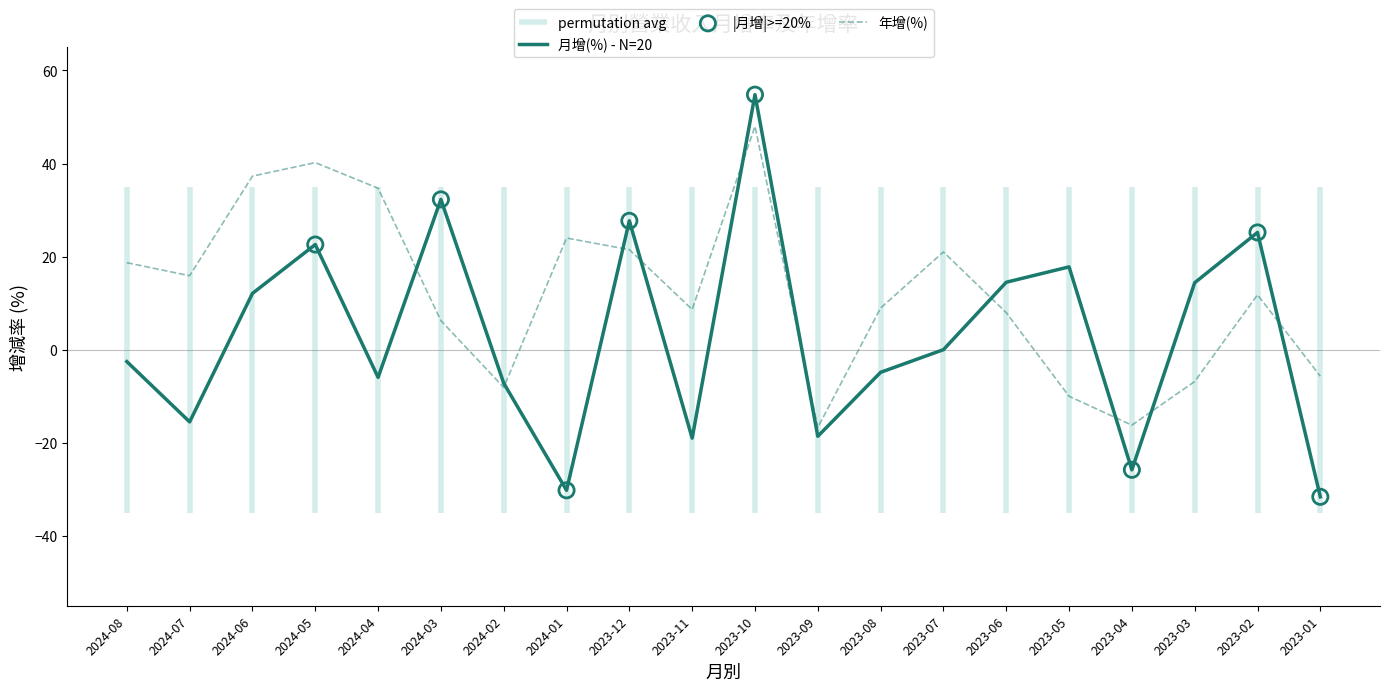

Which series reaches the minimum Y coordinate?

月增(%)